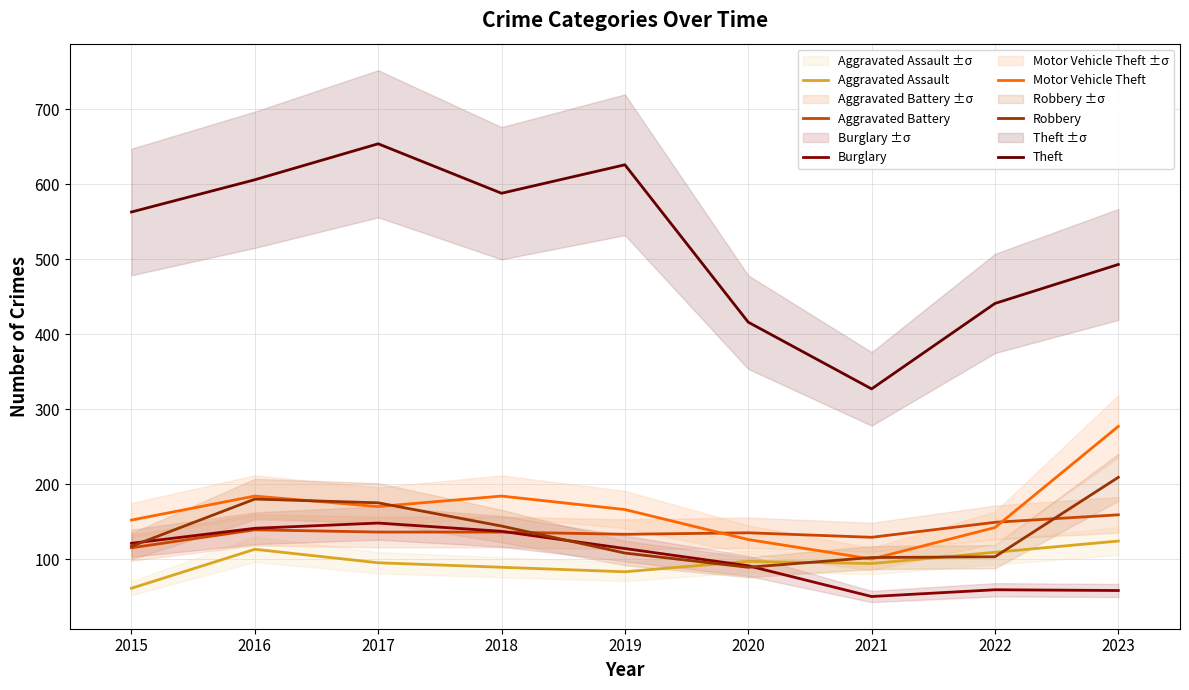

What is the smallest value displayed?

50